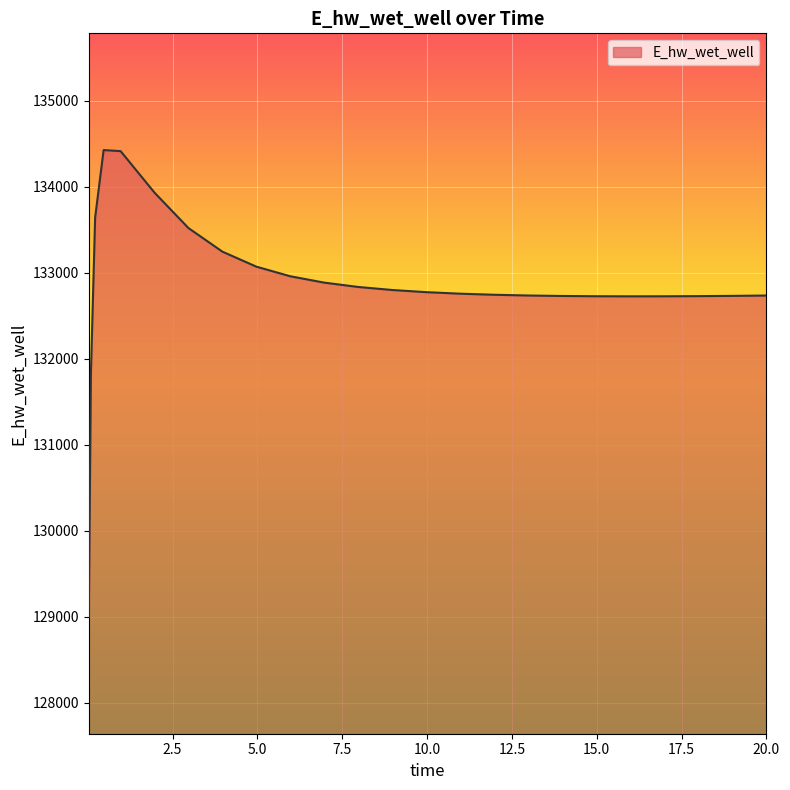

What is the difference between the maximum and minimum values?

5432.6